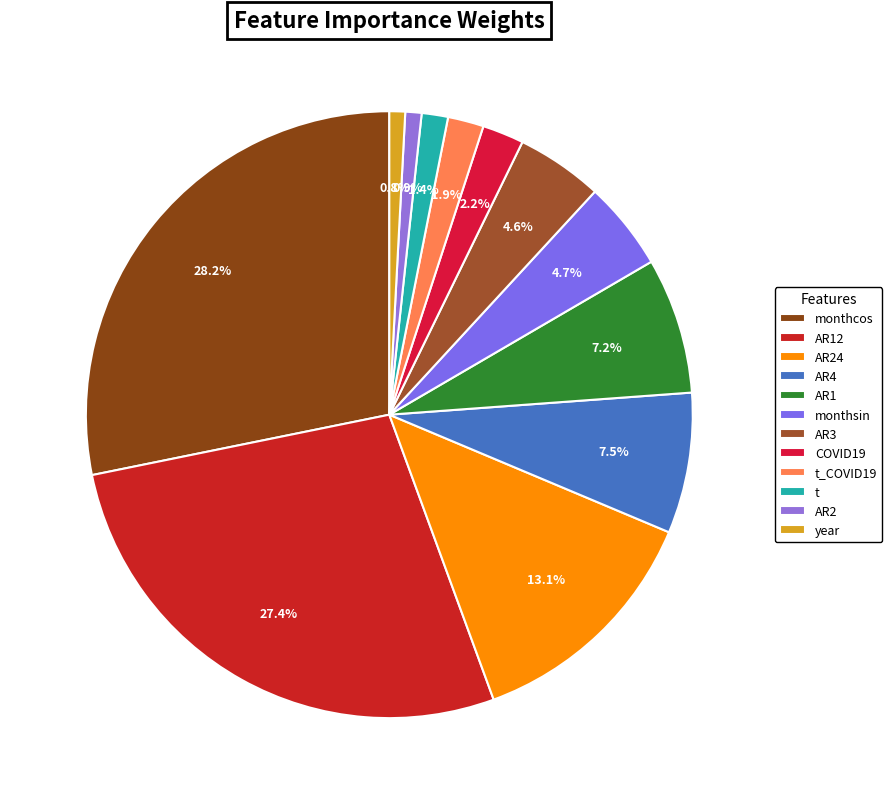

To the nearest percent, what is the difference between the COVID19 and AR1 slice percentages?

5%